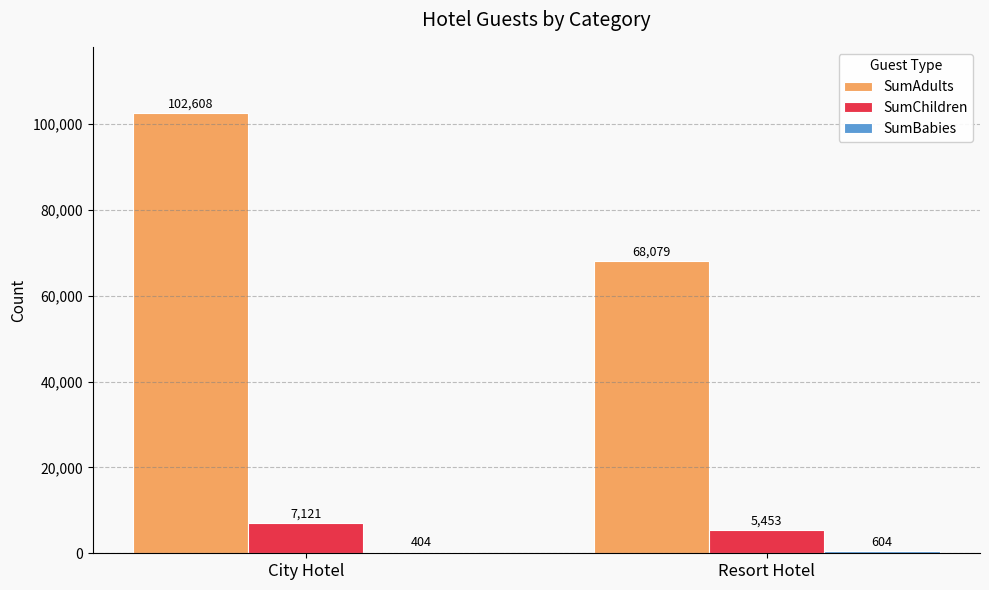

The value of SumAdults at City Hotel is 147486. True or false?

False